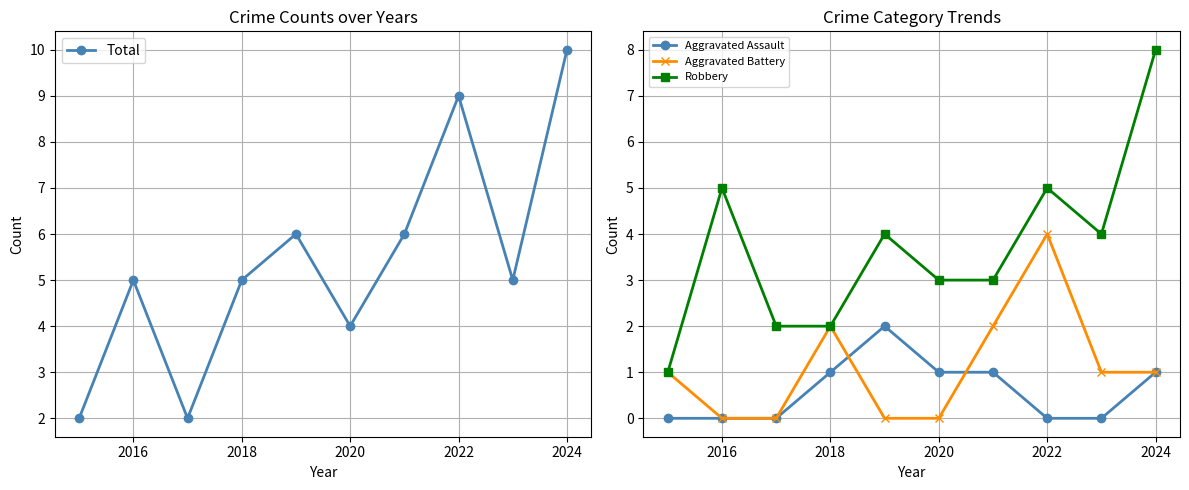

What is the sum of the Robbery values at 2018 and 2024?

10